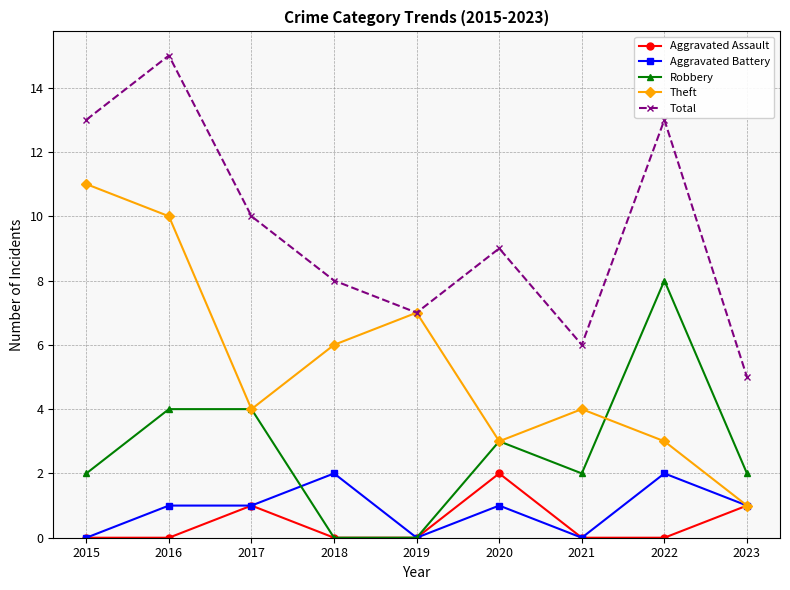

What is the value of the Total point at the 4th from the left?

8